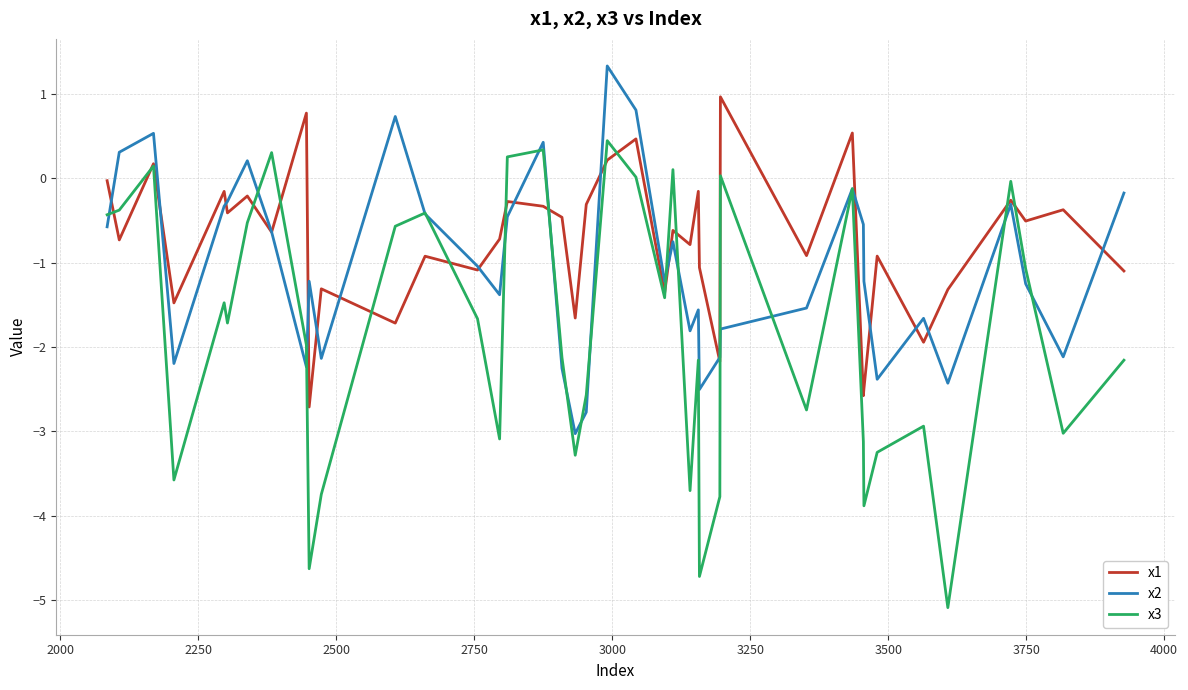

Which series has the widest spread of values?

x3